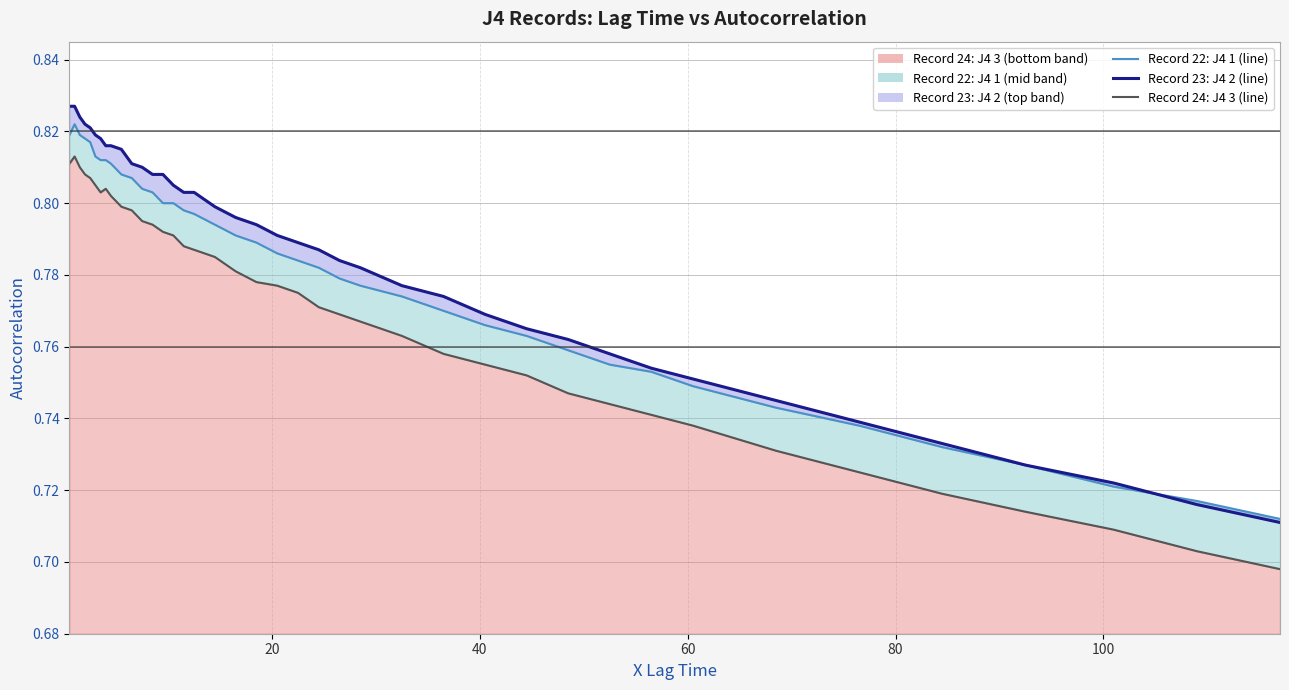

What is the minimum value shown in the chart?

0.7